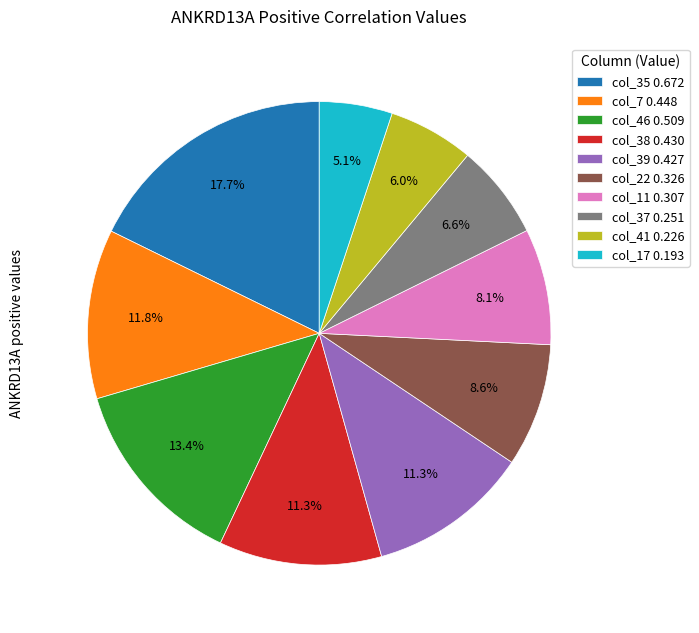

Count the number of slices in the pie.

10